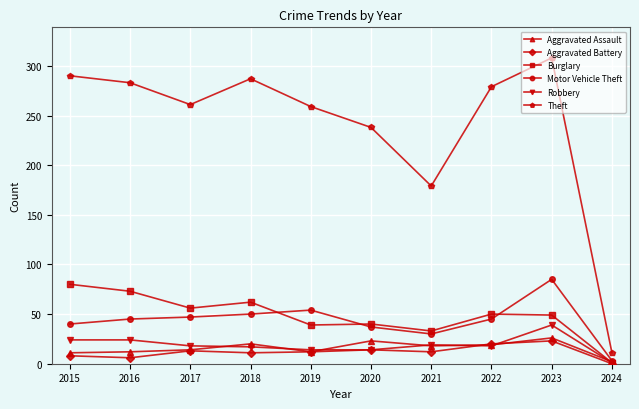

The Aggravated Assault series shows 14 at 2017. True or false?

True